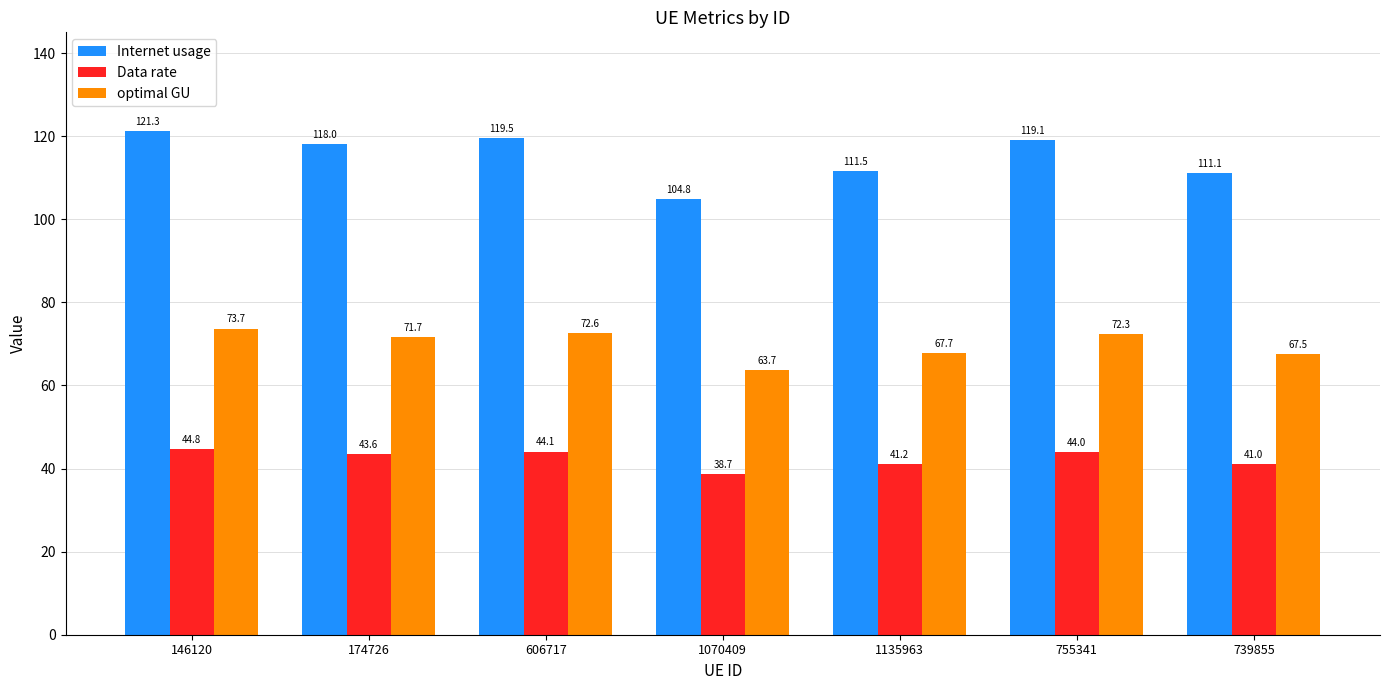

Reading left to right, transcribe all the data shown in this chart.

Internet usage: 121.3	118.0	119.5	104.8	111.5	119.1	111.1
Data rate: 44.8	43.6	44.1	38.7	41.2	44.0	41.0
optimal GU: 73.7	71.7	72.6	63.7	67.7	72.3	67.5